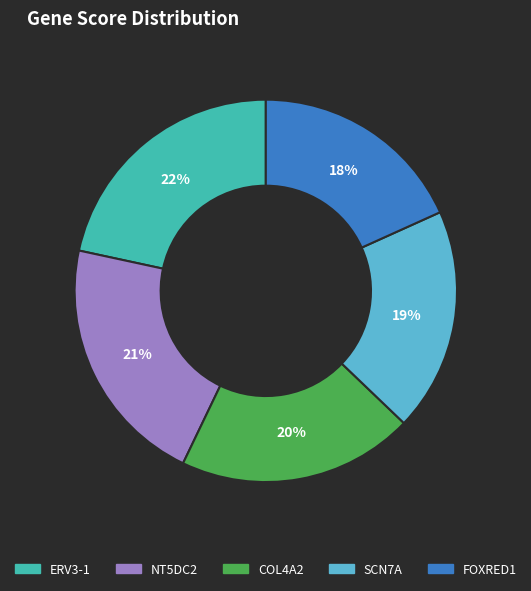

To the nearest percent, what percentage of the pie is FOXRED1?

18%